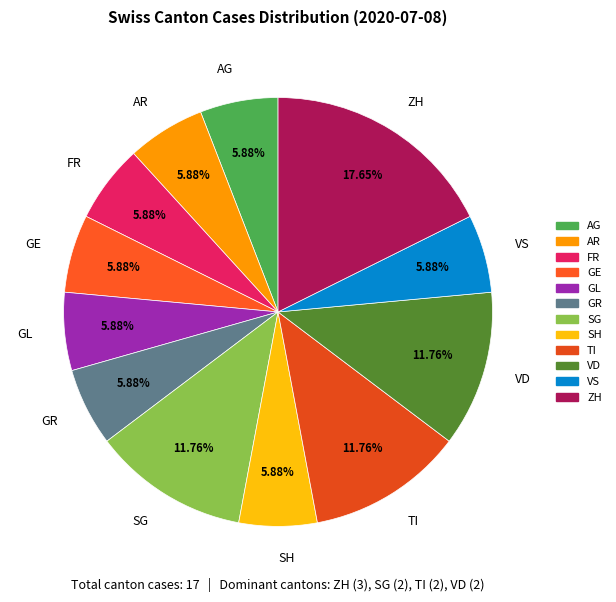

To the nearest percent, what is the difference between the largest and smallest slice percentages?

12%